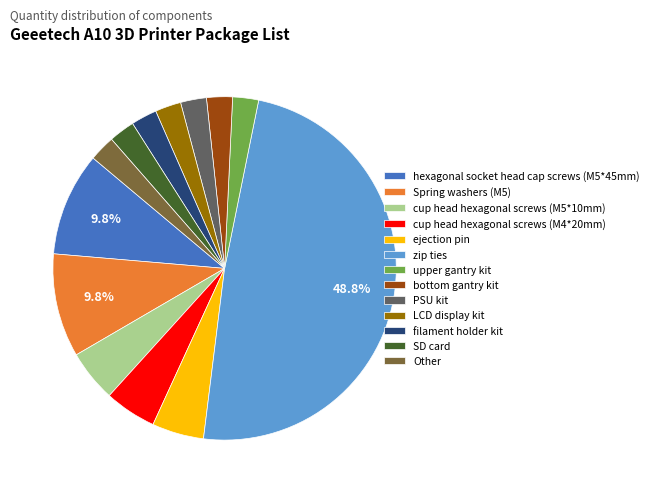

What is the largest slice in the pie chart?

zip ties